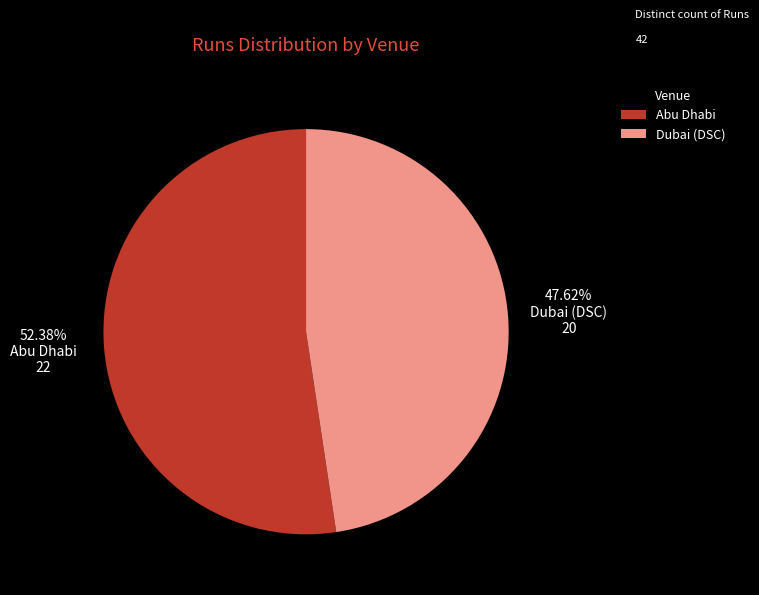

Does any single category account for the majority?

Yes